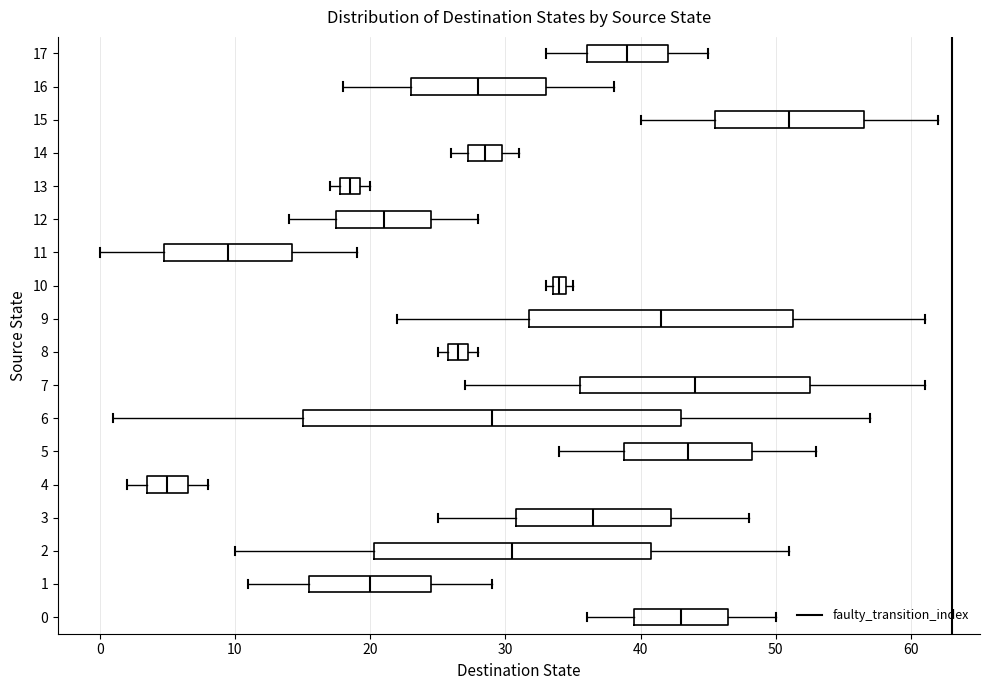

Where is the right edge of the box at y = 1 on the x-axis? The values are not printed on the chart, so give them approximately, as read against the axis.

25